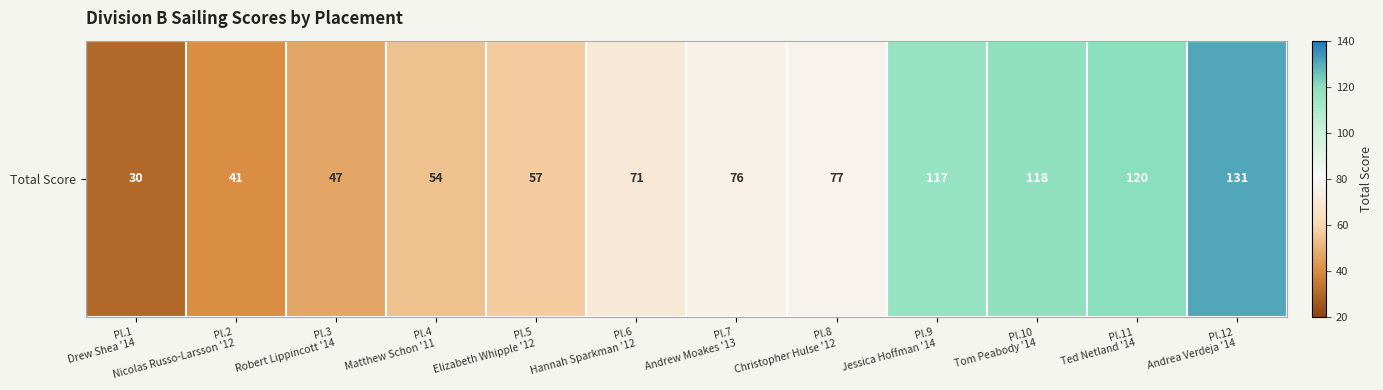

Which category has the lowest value across all series?

Pl.1
Drew Shea '14